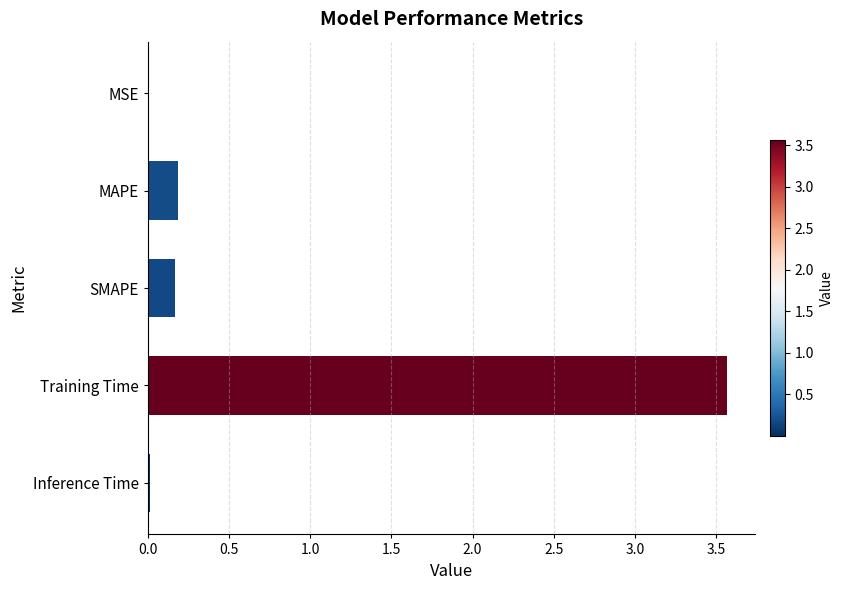

Are the bars horizontal?

Yes